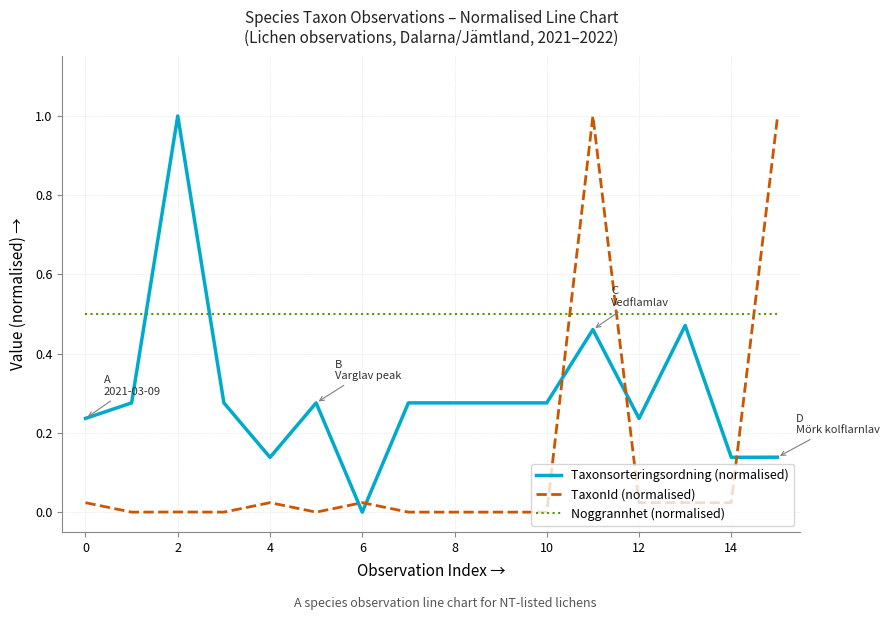

What is the greatest value displayed?

1.0